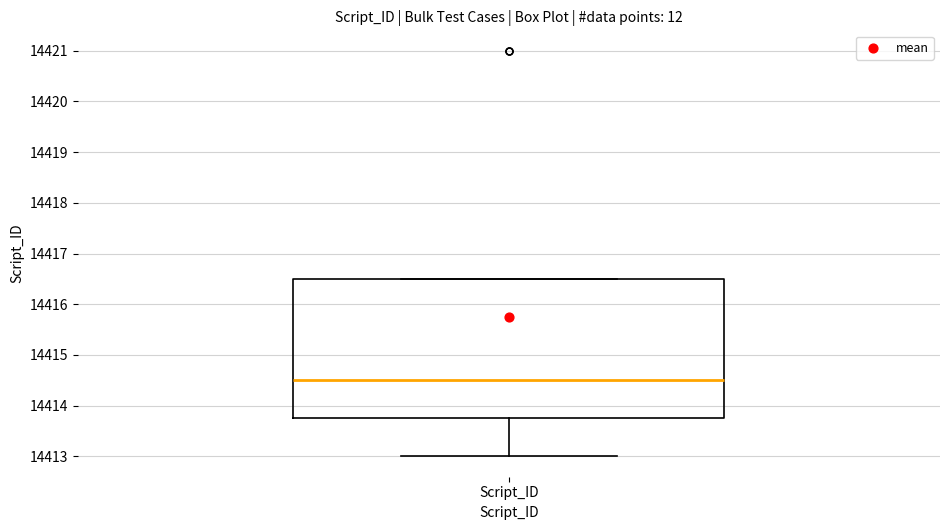

Where does the median line of the box for Script_ID sit on the y-axis? The values are not printed on the chart, so give them approximately, as read against the axis.

14414.5